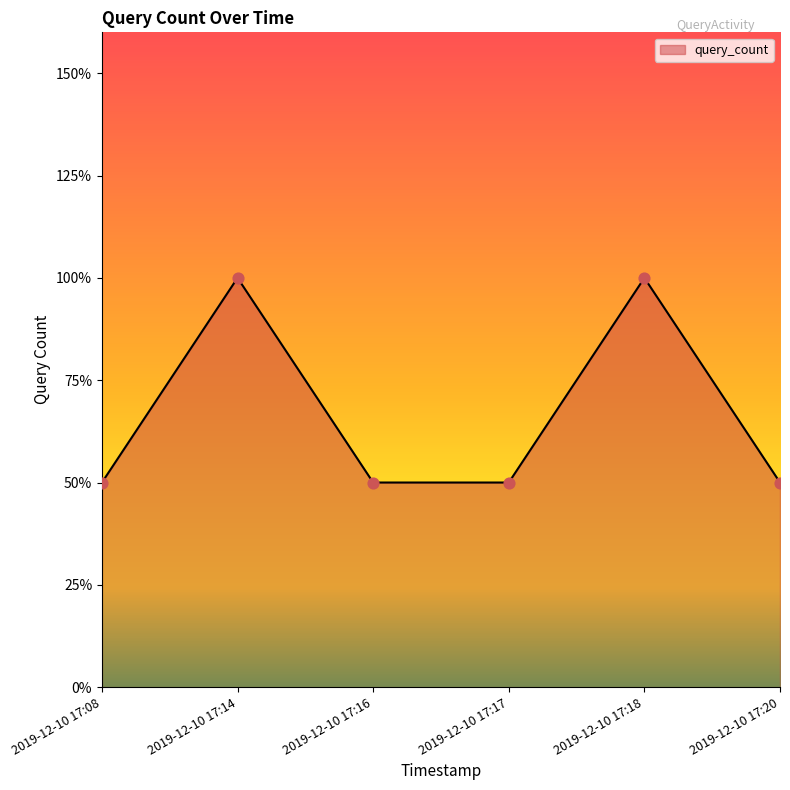

What is the ratio of the value at 2019-12-10 17:16 to the value at 2019-12-10 17:08?

1.0